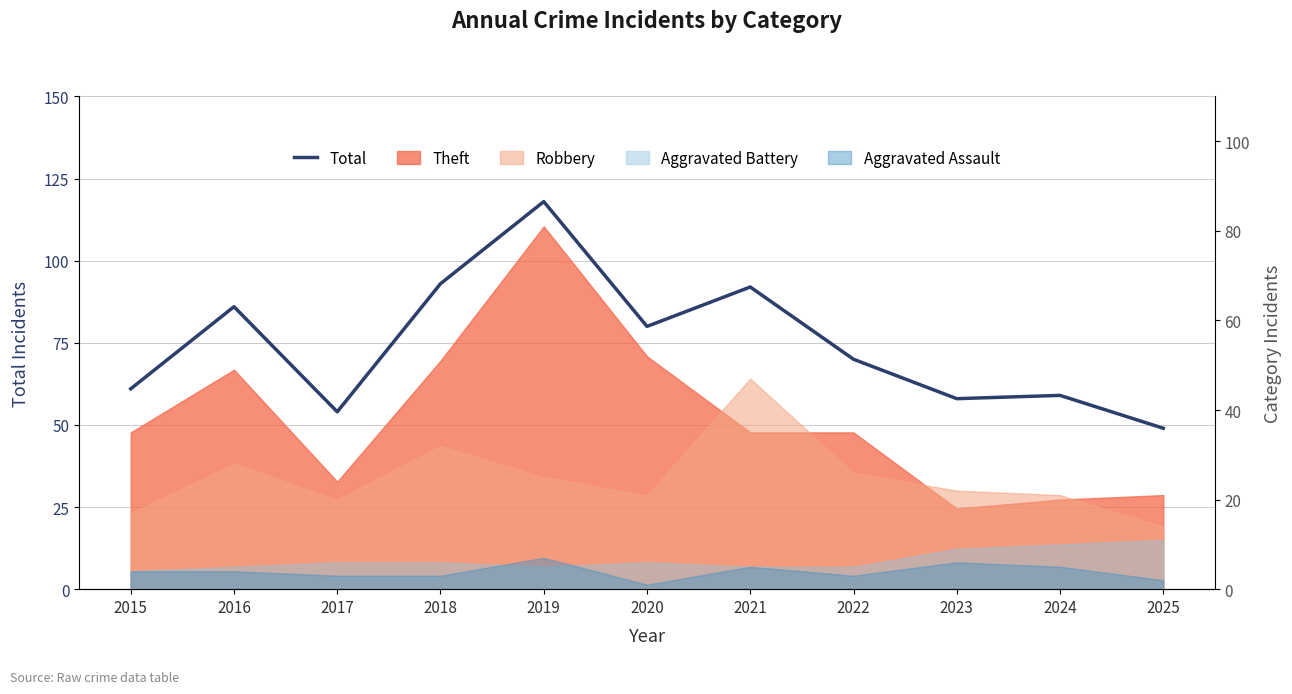

Read the value at 2017, to the nearest 5.

55